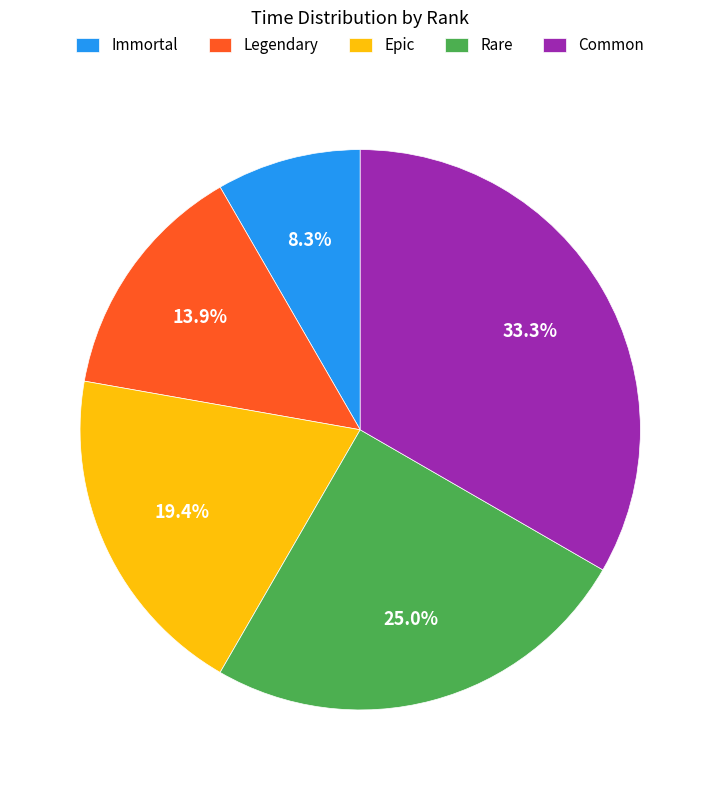

Does Common account for over 50% of the chart?

No